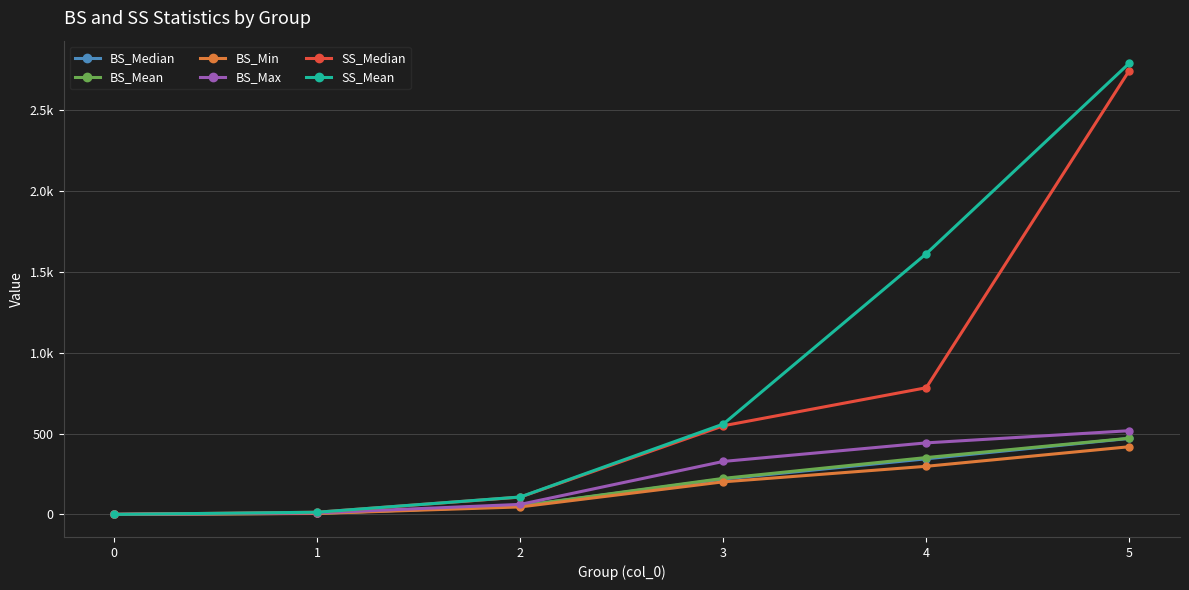

Where is BS_Min nearest to the value 209?

3